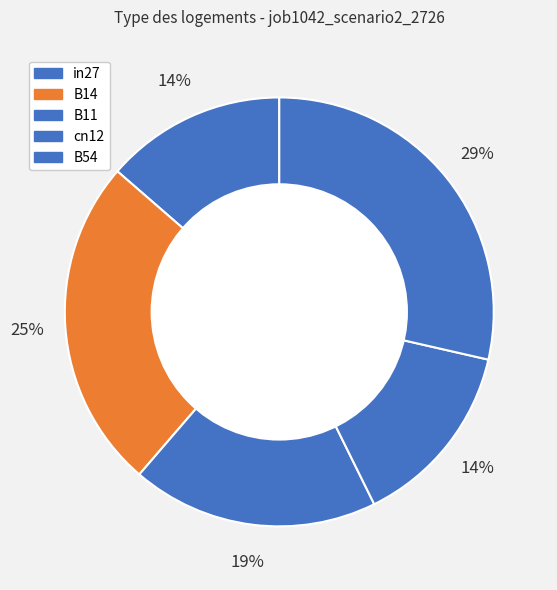

Is there any slice that represents more than half of the pie?

No